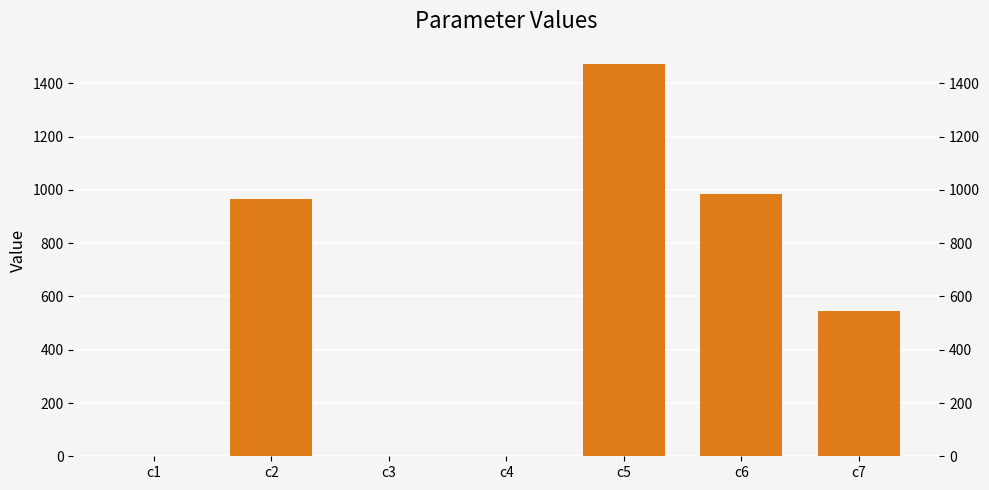

The value at c7 is 711.5. True or false?

False